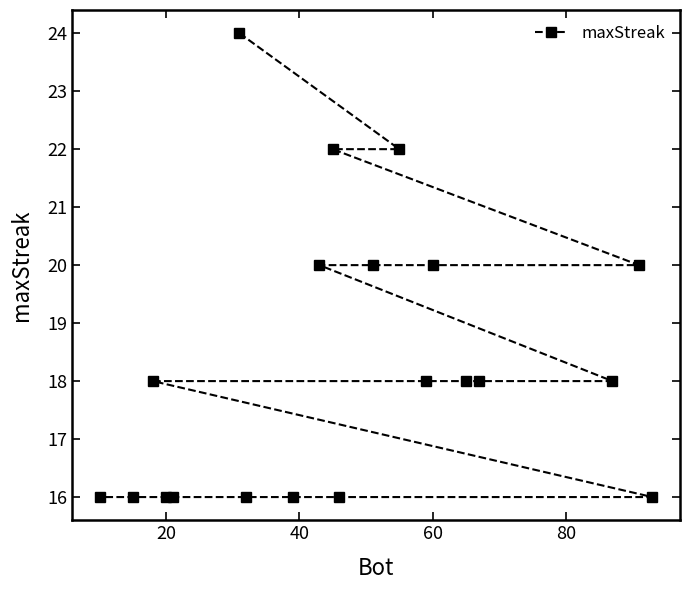

What is the difference between the maximum and minimum values?

8